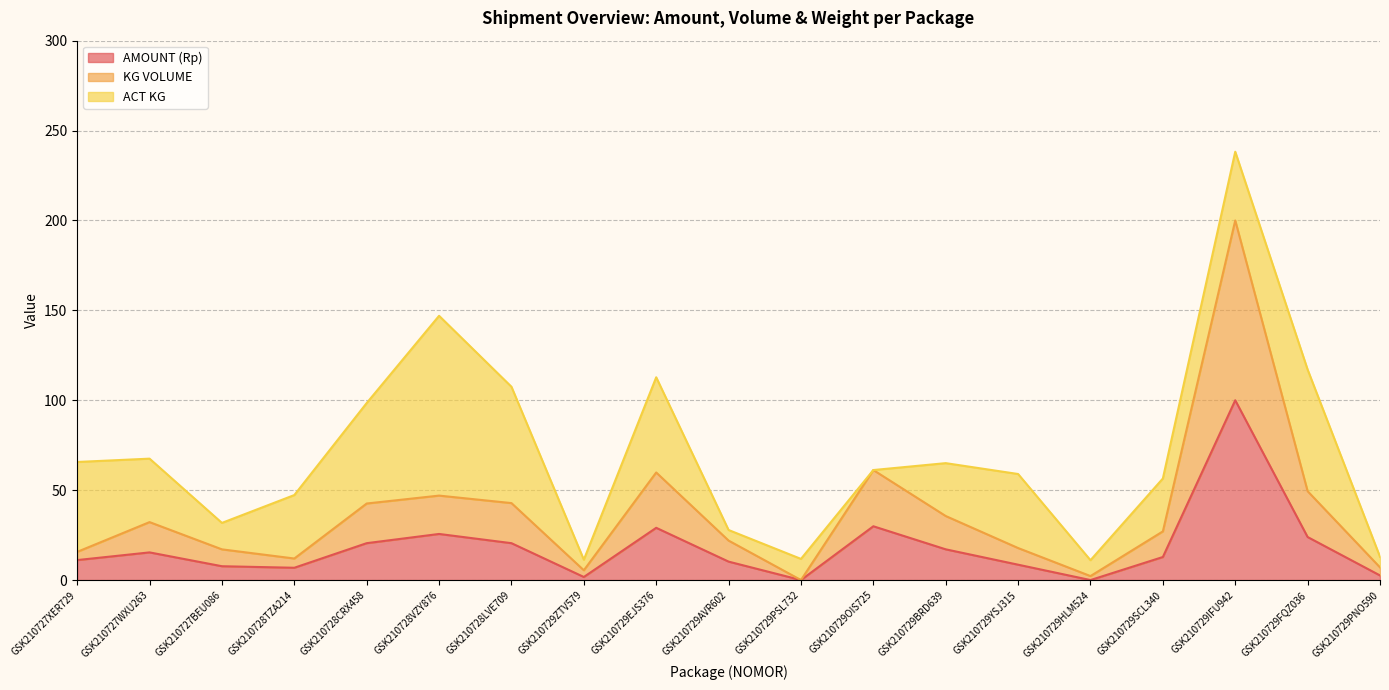

Is it true that KG VOLUME equals 2.2 at GSK210729ZTV579?

False